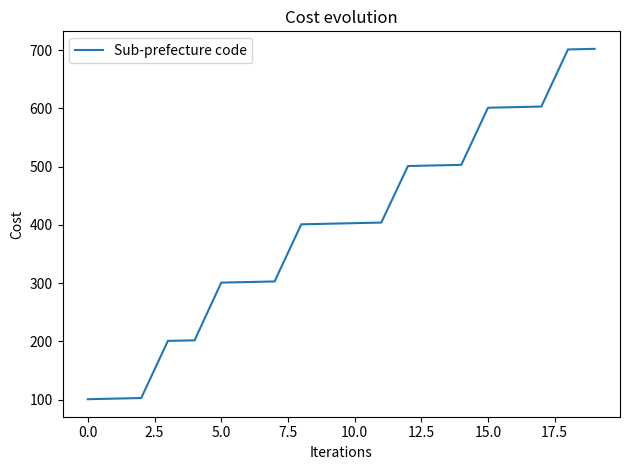

What is the smallest value displayed?

101